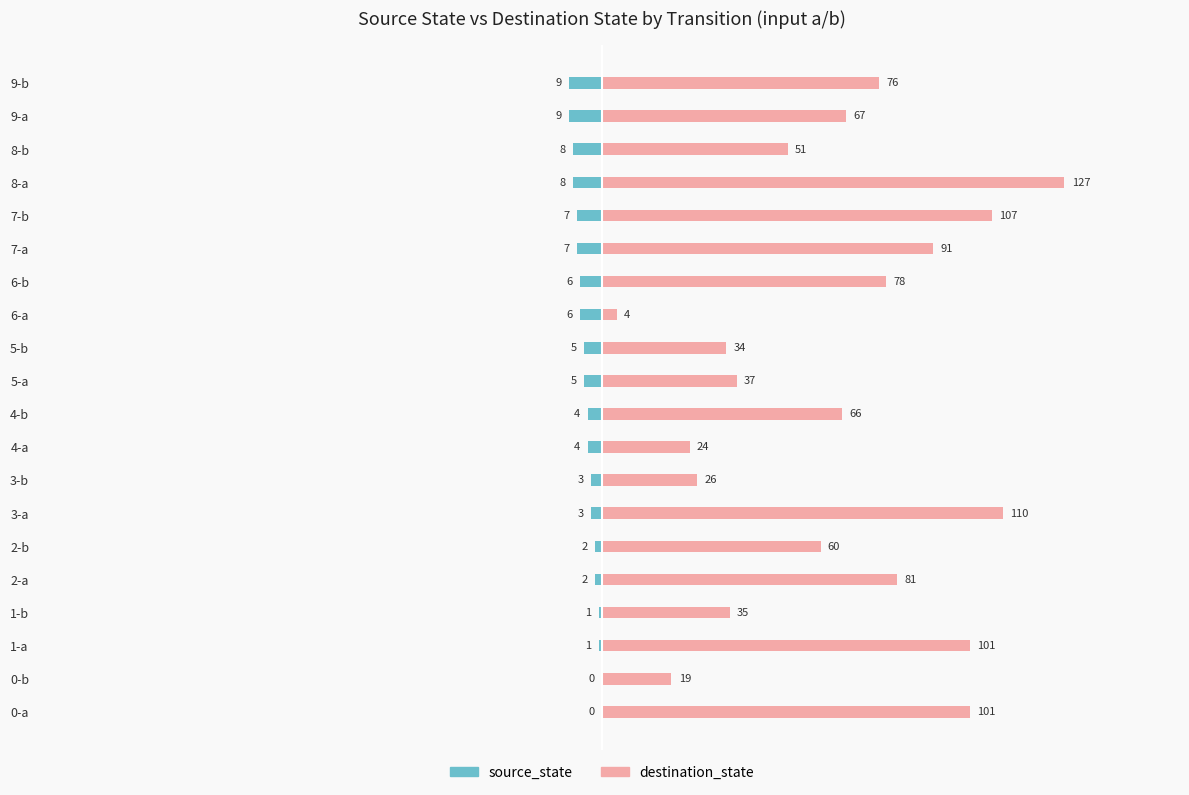

Rank the series by their maximum value, from highest to lowest.

destination_state, source_state